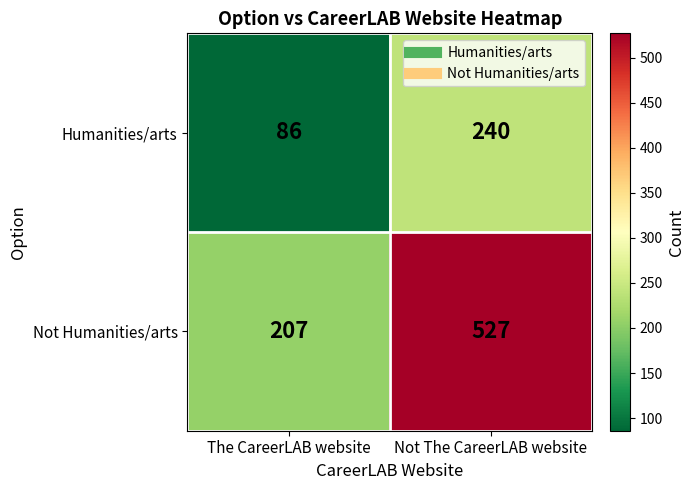

Rank the series at The CareerLAB website from highest to lowest value.

Not Humanities/arts, Humanities/arts